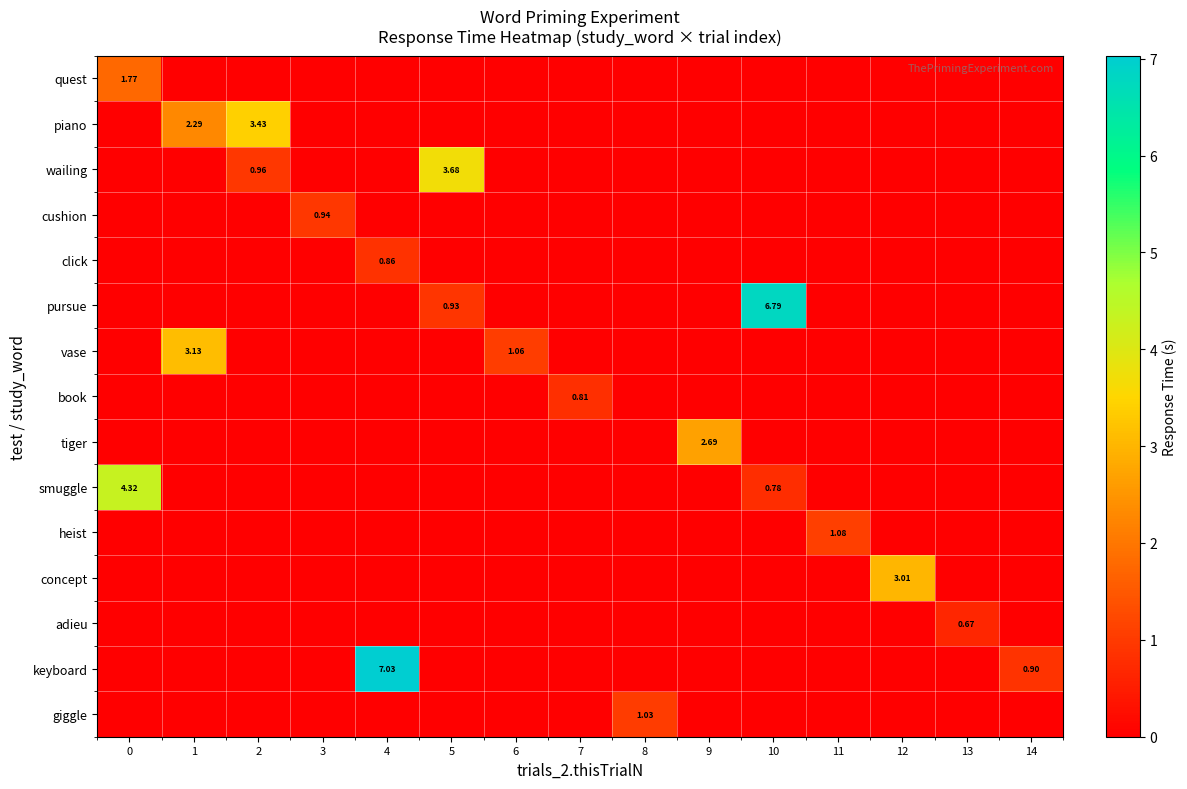

True or false: book has a value of -0.5 at 0.

False